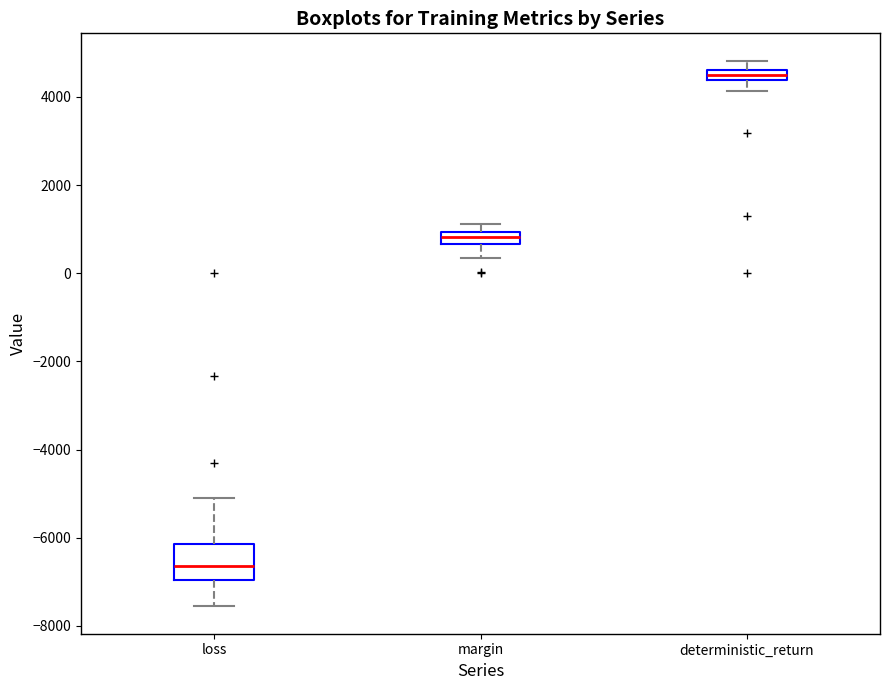

Where is the upper edge of the box for loss on the y-axis? The values are not printed on the chart, so give them approximately, as read against the axis.

-6200